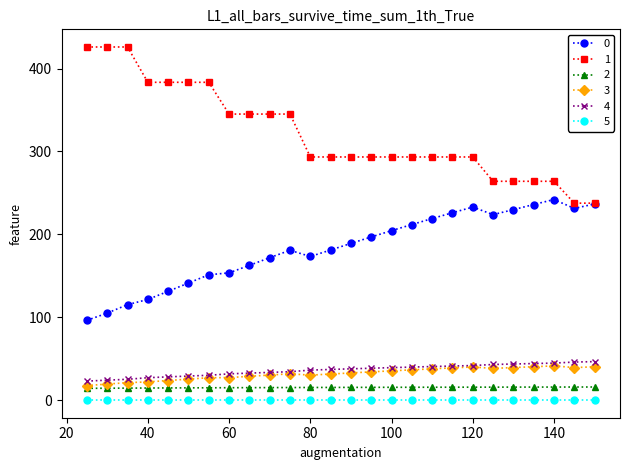

At how many categories does at least one series exceed 87?

26